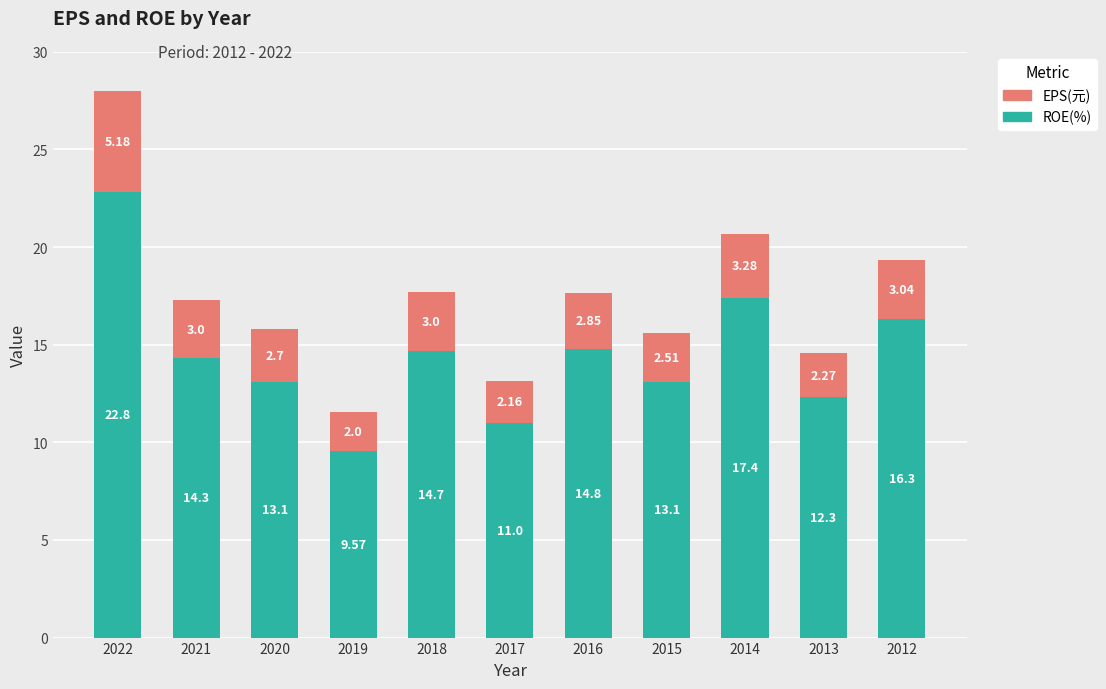

What is the total value across all series at 2022?

28.0